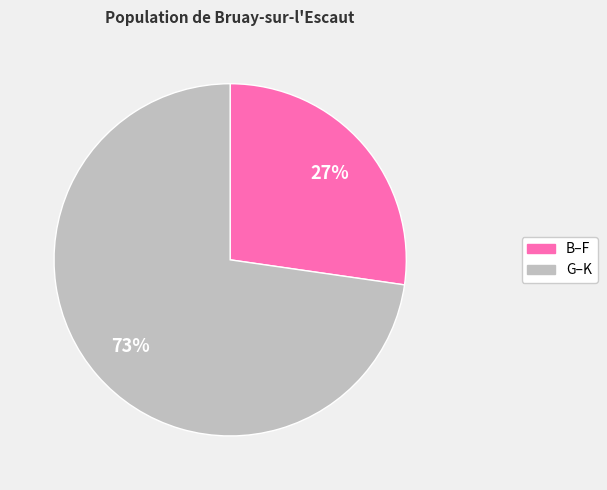

How many slices are in this pie chart?

2